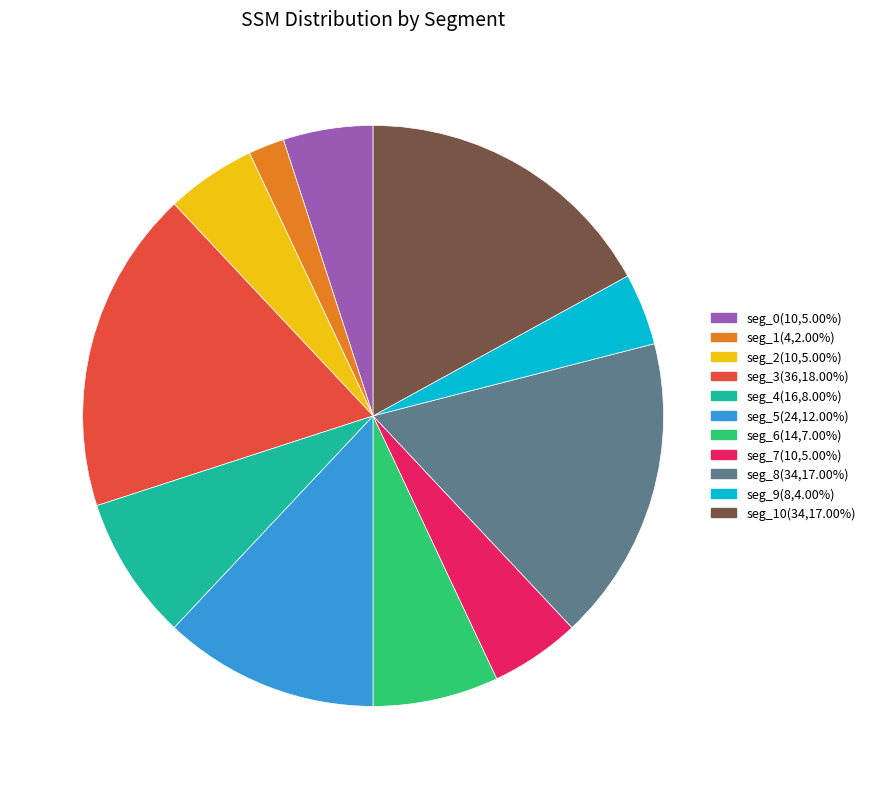

Combined, do seg_5(24,12.00%) and seg_10(34,17.00%) account for over 50%?

No